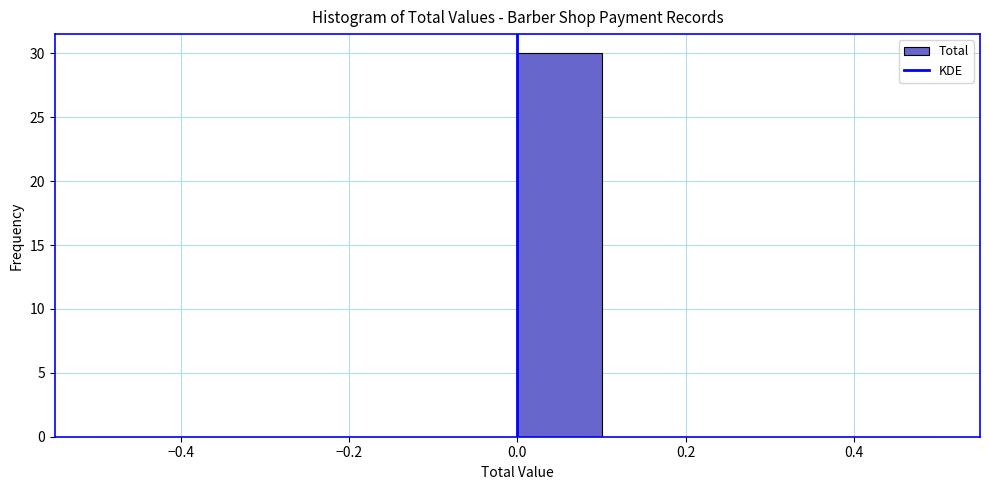

How tall is the bar that spans 0.0 to 0.1 on the x-axis? The values are not printed on the chart, so give them approximately, as read against the axis.

30